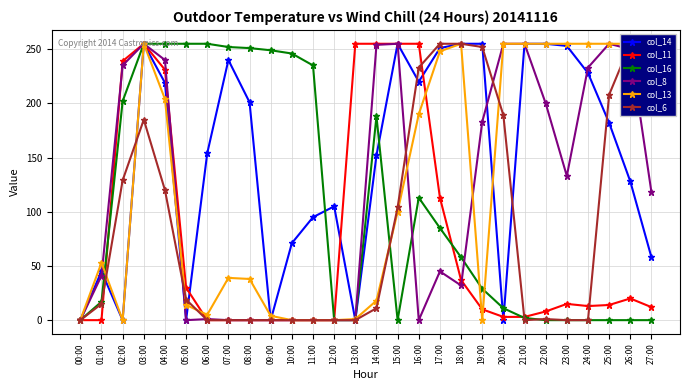

How many series are shown in this chart?

6